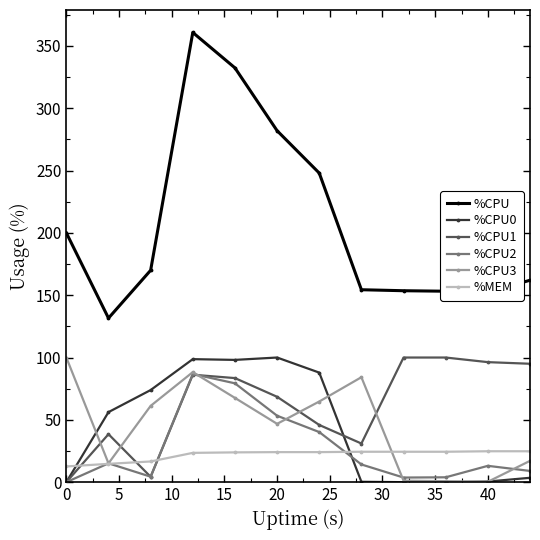

Which series has the largest range (max minus min)?

%CPU